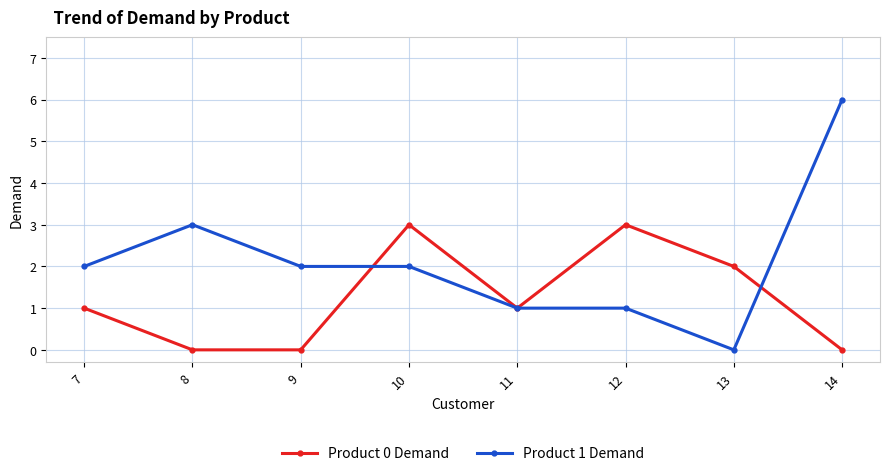

Where do Product 0 Demand and Product 1 Demand first cross each other?

9 and 10